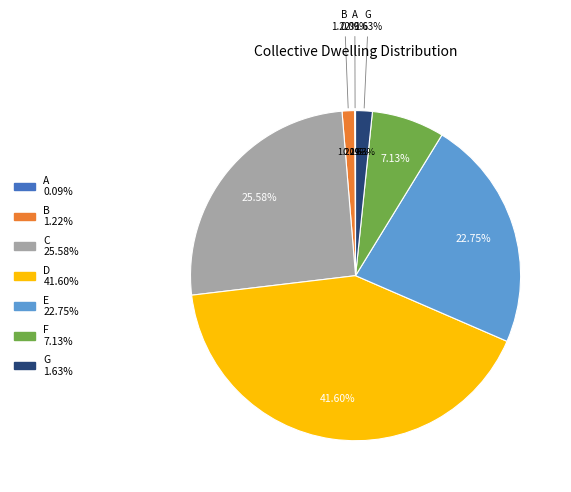

Count the number of slices in the pie.

7